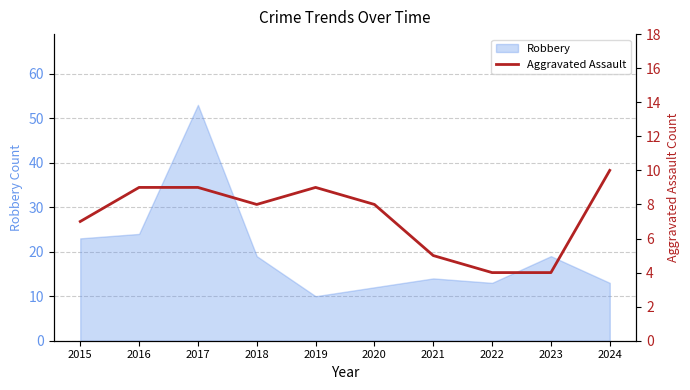

The chart shows a value of 8 at 2021. True or false?

False